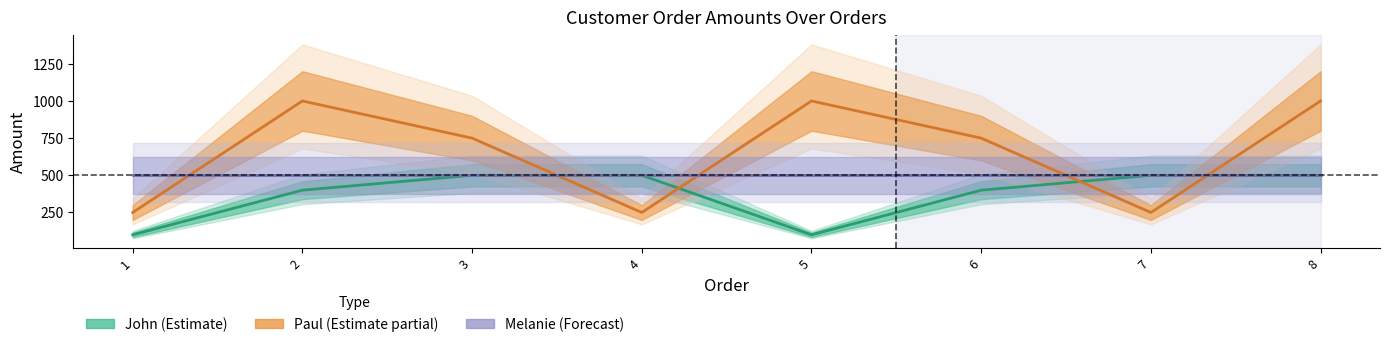

Between 4 and 2, which is larger?

4